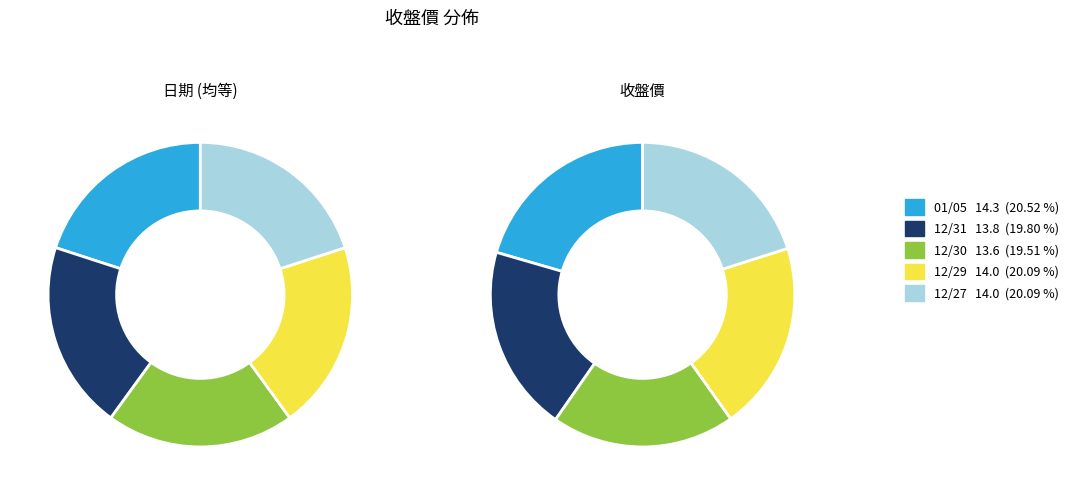

To the nearest percent, what is the combined percentage of 12/27 and 12/29?

40%